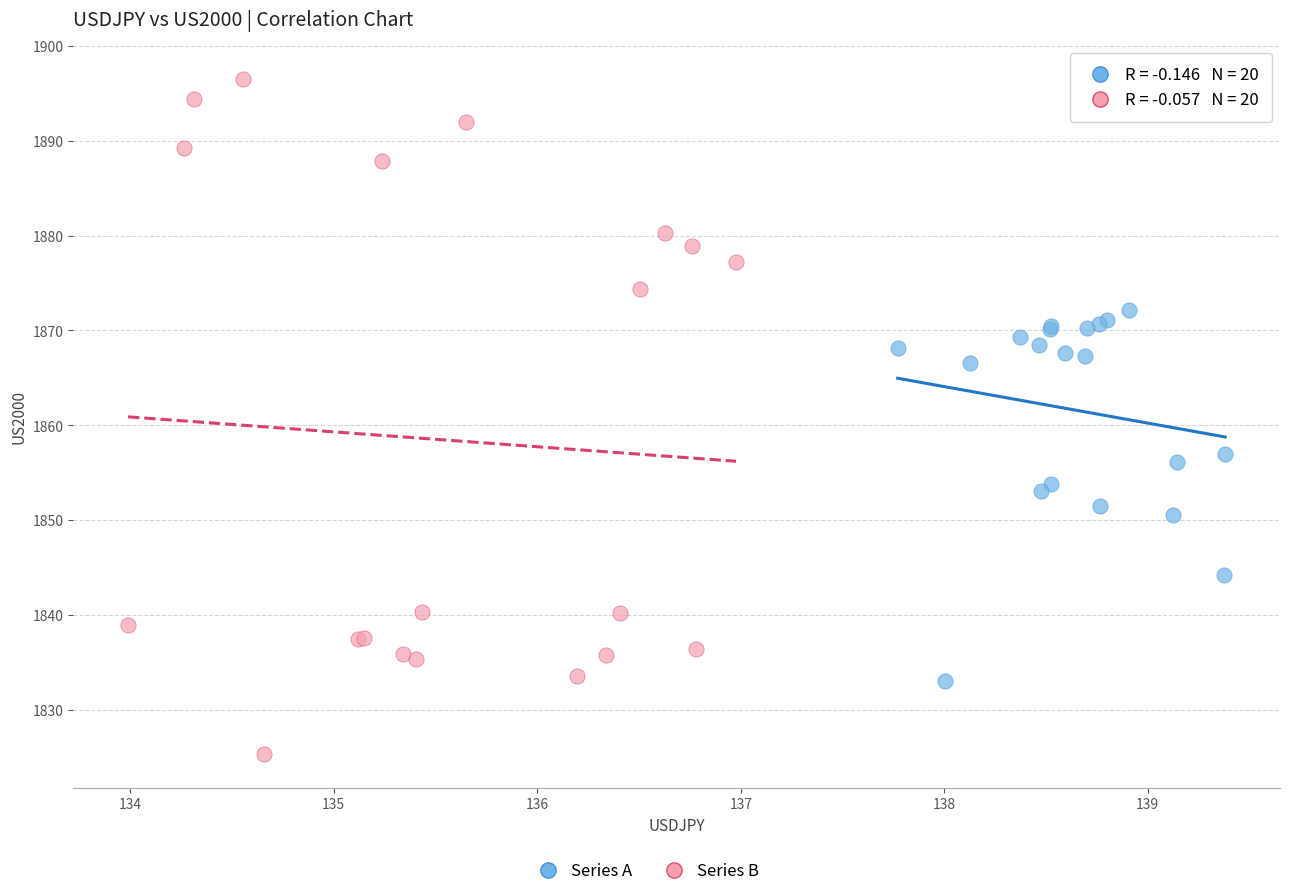

Which series reaches the minimum Y coordinate?

Series B